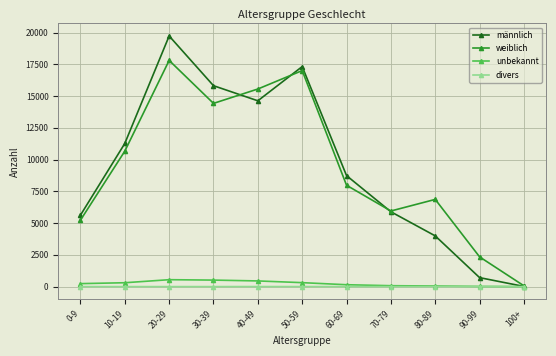

Rank the categories by weiblich value from lowest to highest.

100+, 90-99, 0-9, 70-79, 80-89, 60-69, 10-19, 30-39, 40-49, 50-59, 20-29